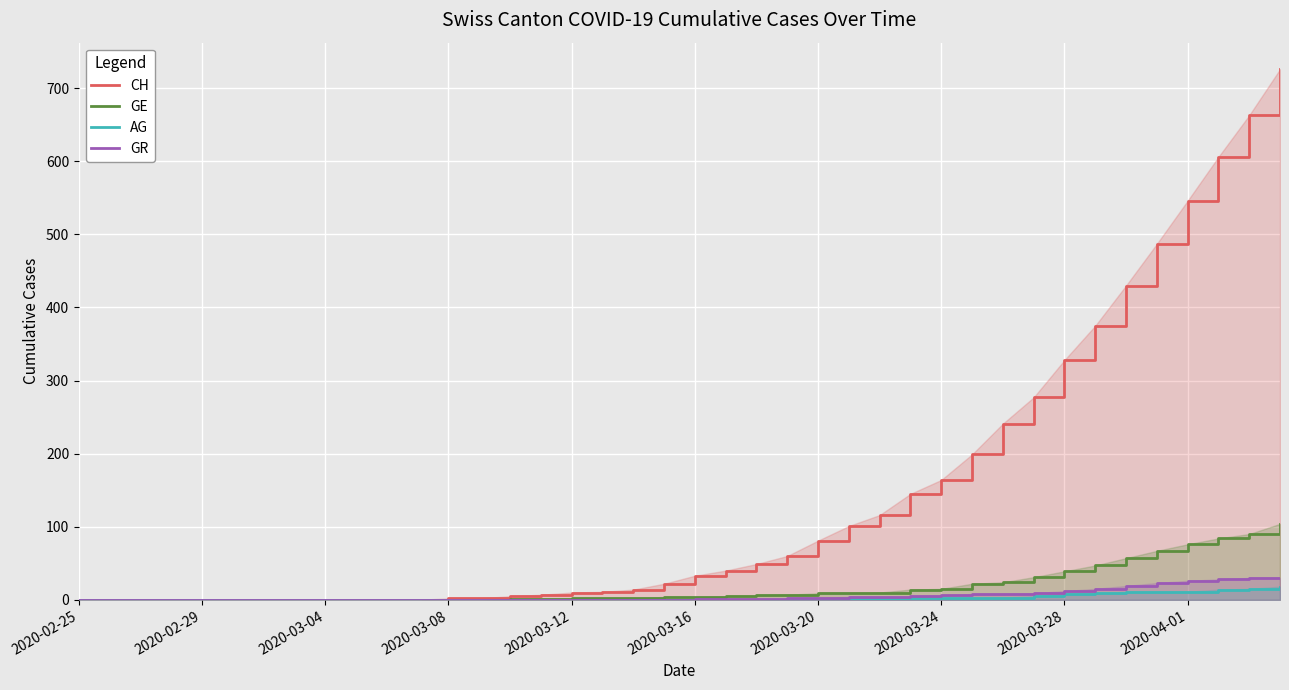

How many lines are shown in the chart?

4